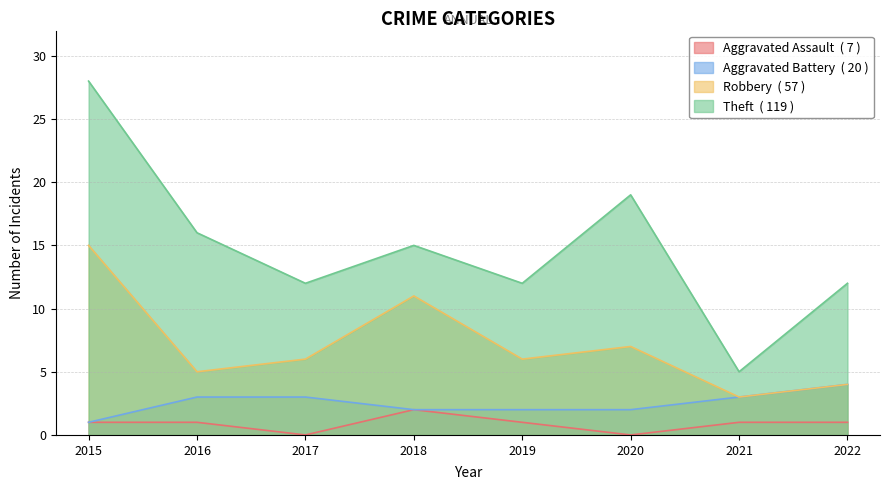

True or false: Aggravated Assault and Theft intersect in this chart.

False